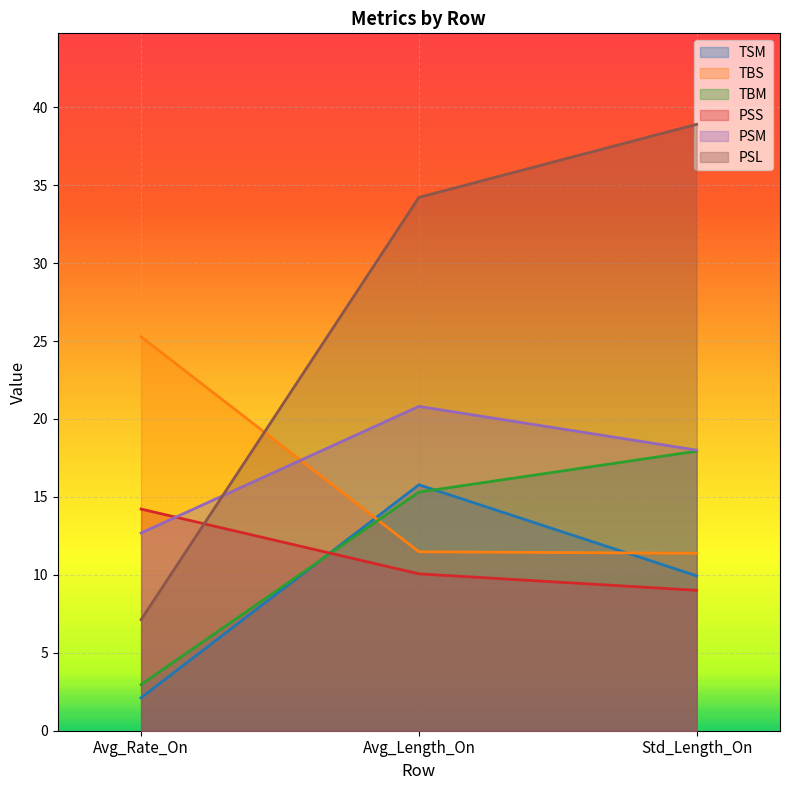

Which series has the largest range (max minus min)?

PSL